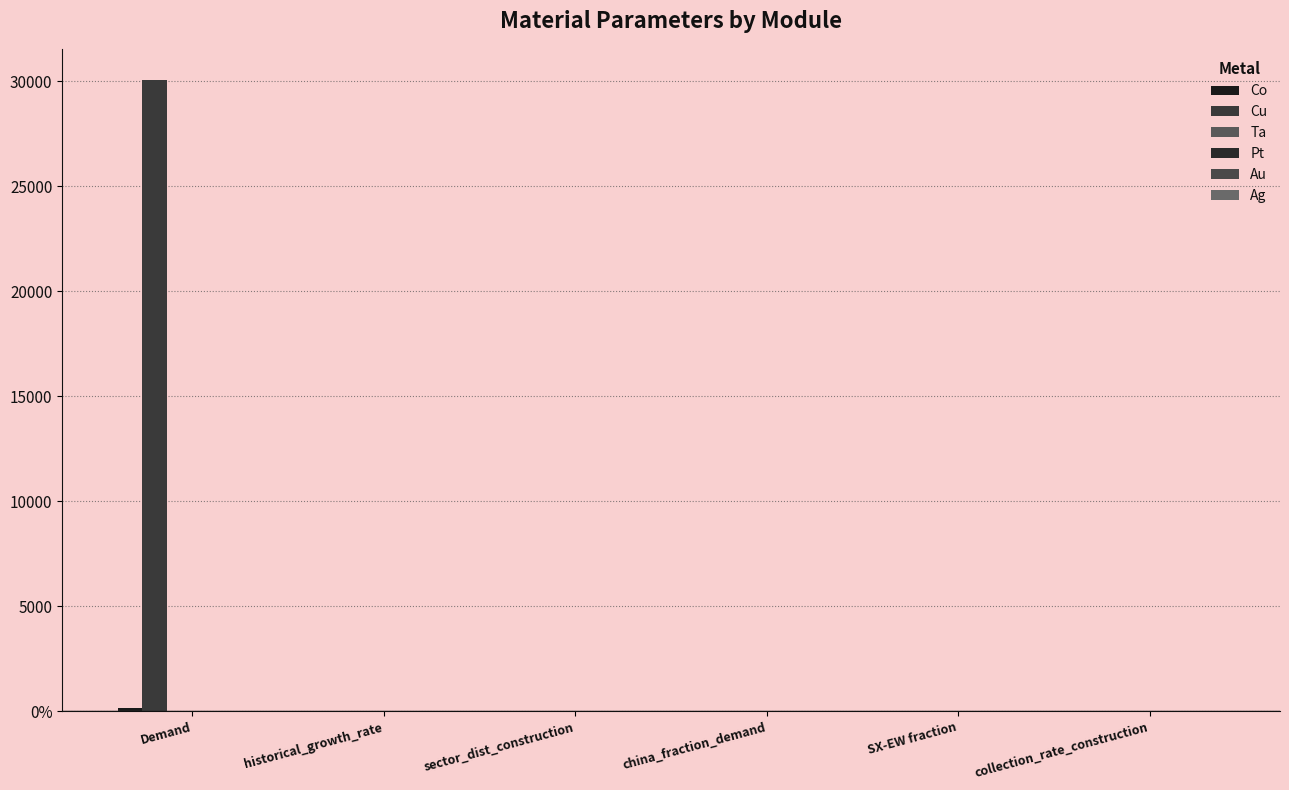

At which label is Au closest to 2?

collection_rate_construction